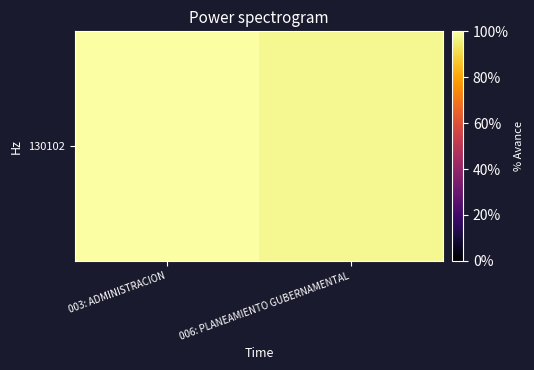

Reading right to left, list all the values displayed in this chart.

006: PLANEAMIENTO GUBERNAMENTAL=98.0	003: ADMINISTRACION=99.9